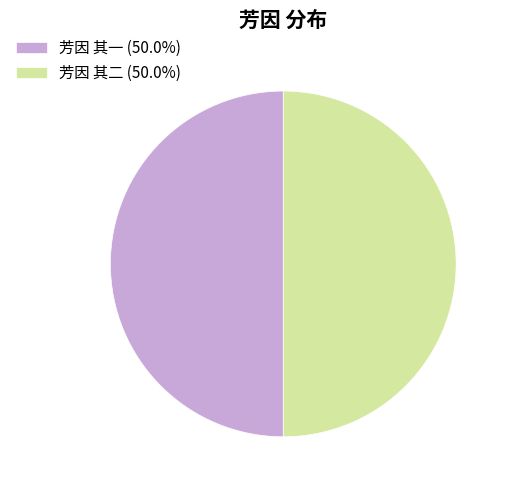

Combined, do 芳因 其一 (50.0%) and 芳因 其二 (50.0%) account for over 50%?

Yes